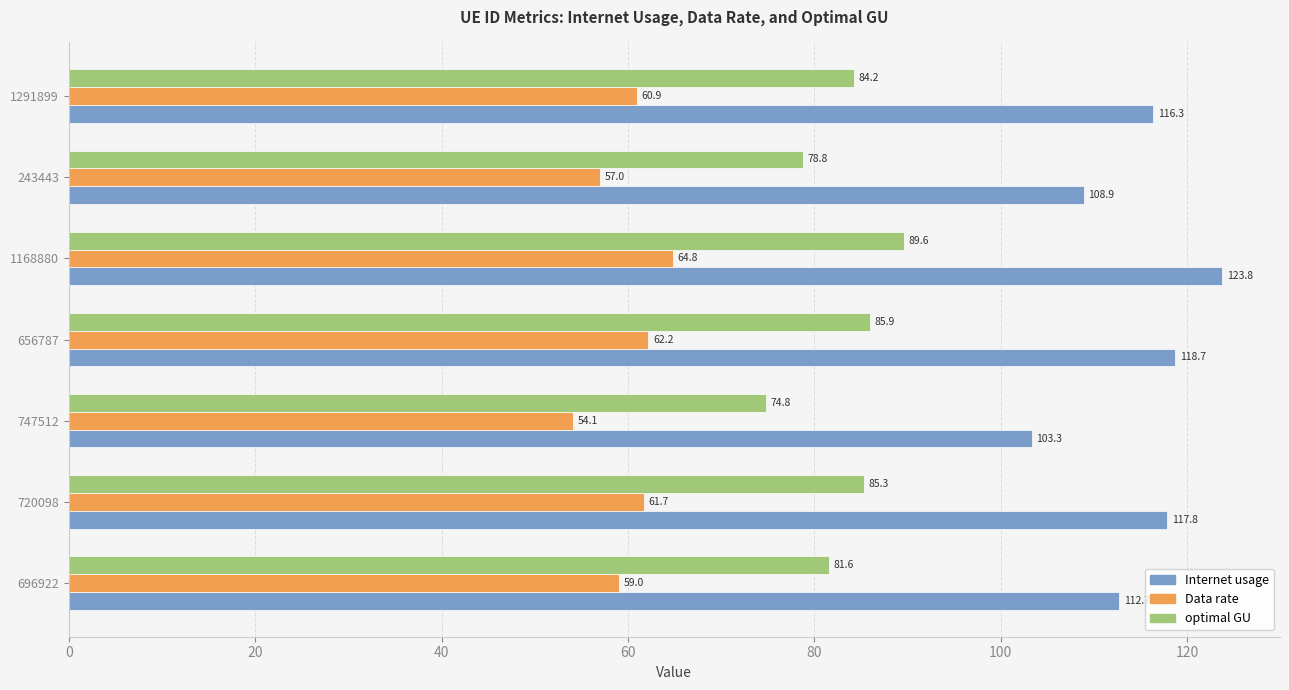

Rank the series at 696922 from lowest to highest value.

Data rate, optimal GU, Internet usage